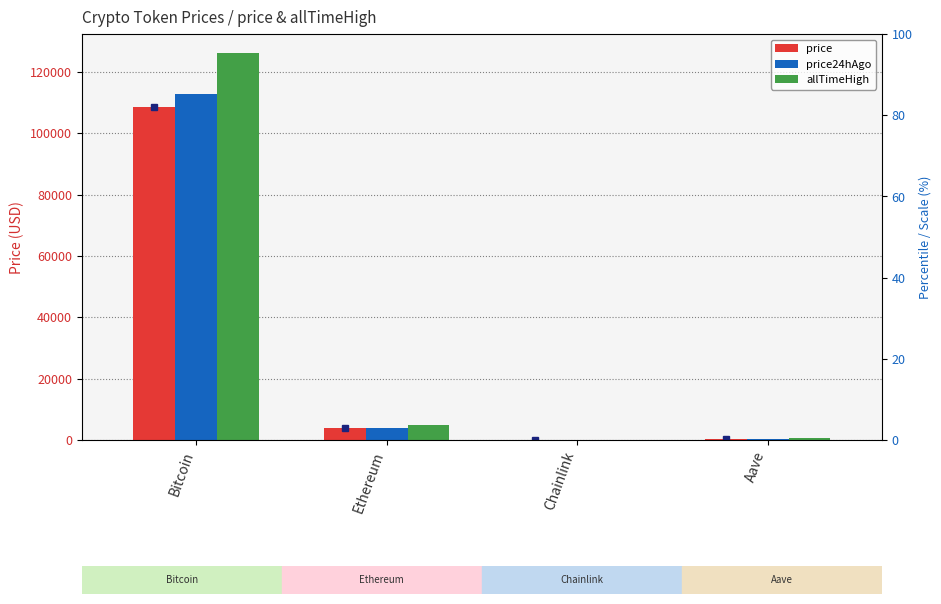

Reading right to left, list all the values displayed in this chart.

price: Aave=223.7	Chainlink=17.7	Ethereum=3872.1	Bitcoin=108586.0
price24hAgo: Aave=229.6	Chainlink=17.8	Ethereum=4017.8	Bitcoin=112975.0
allTimeHigh: Aave=661.7	Chainlink=52.7	Ethereum=4946.1	Bitcoin=126080.0